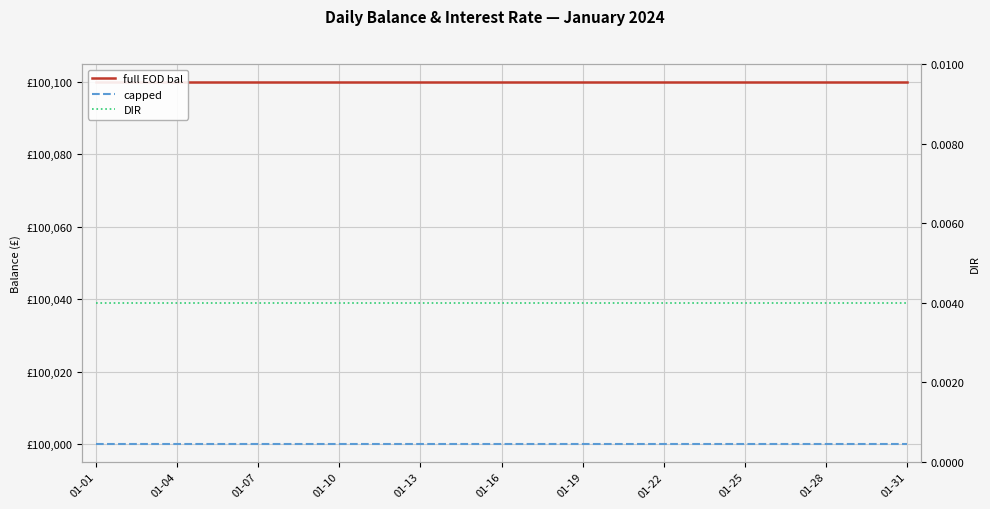

True or false: DIR and capped intersect in this chart.

False